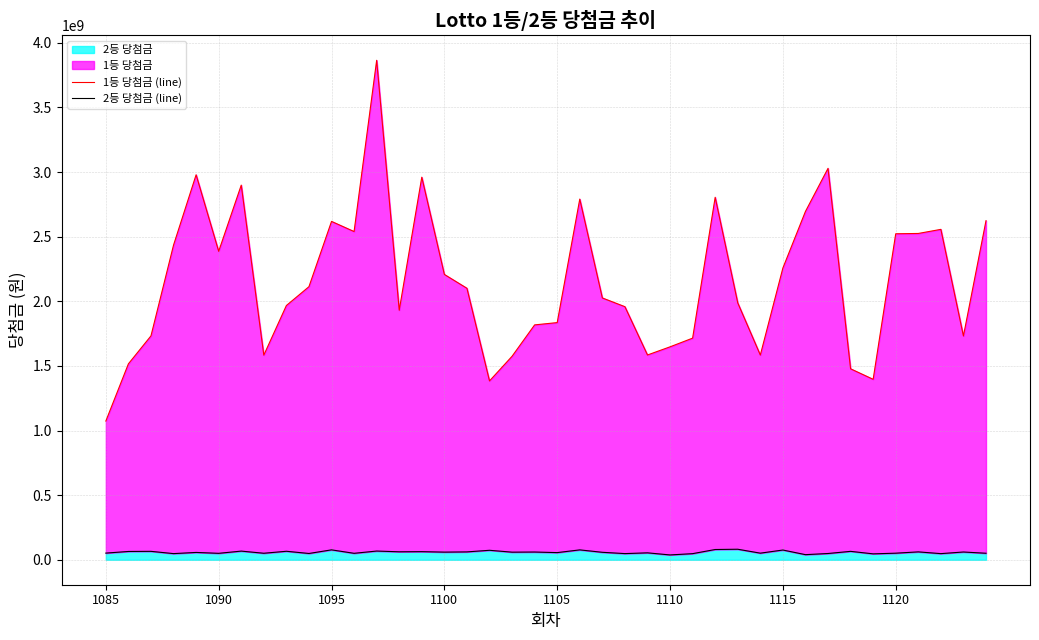

What position from the right is 16?

24